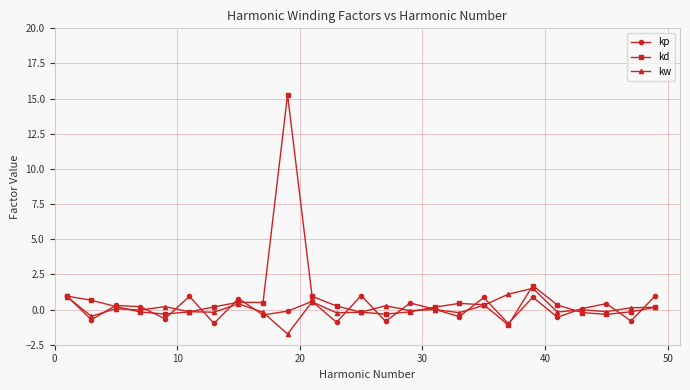

What is the value of the kd point at the 9th from the left?

0.5